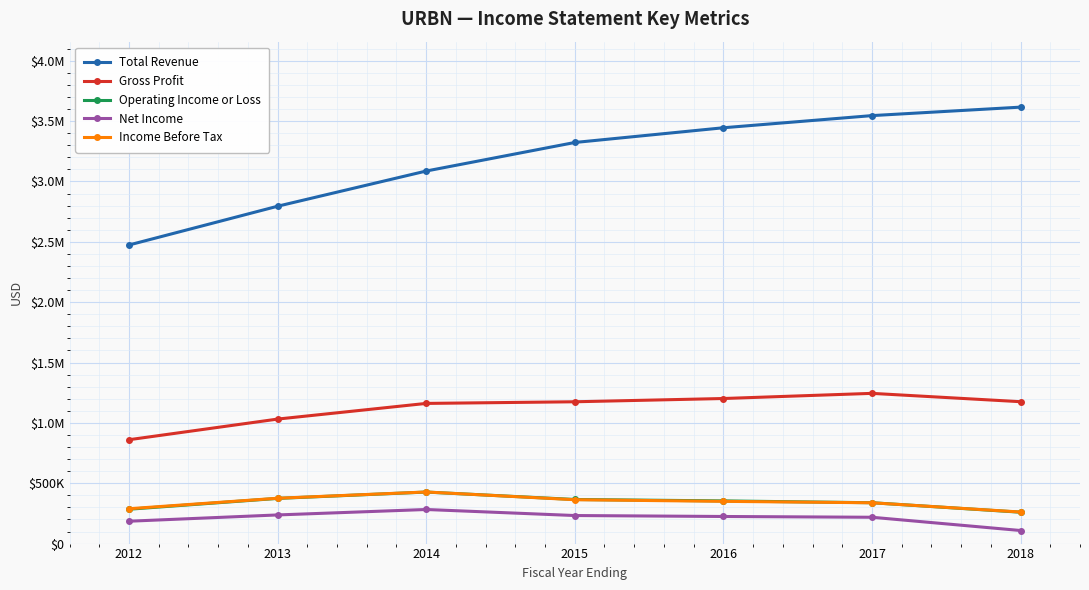

Reading right to left, transcribe all the data shown in this chart.

Total Revenue: 2018=3616000	2017=3545800	2016=3445100	2015=3323100	2014=3086600	2013=2794900	2012=2473800
Gross Profit: 2018=1175500	2017=1244600	2016=1201900	2015=1174900	2014=1161300	2013=1031500	2012=860500
Operating Income or Loss: 2018=259900	2017=338500	2016=353600	2015=365400	2014=426800	2013=374300	2012=284700
Net Income: 2018=108300	2017=218100	2016=224500	2015=232400	2014=282400	2013=237300	2012=185300
Income Before Tax: 2018=261400	2017=338100	2016=350000	2015=363500	2014=427500	2013=375600	2012=288800